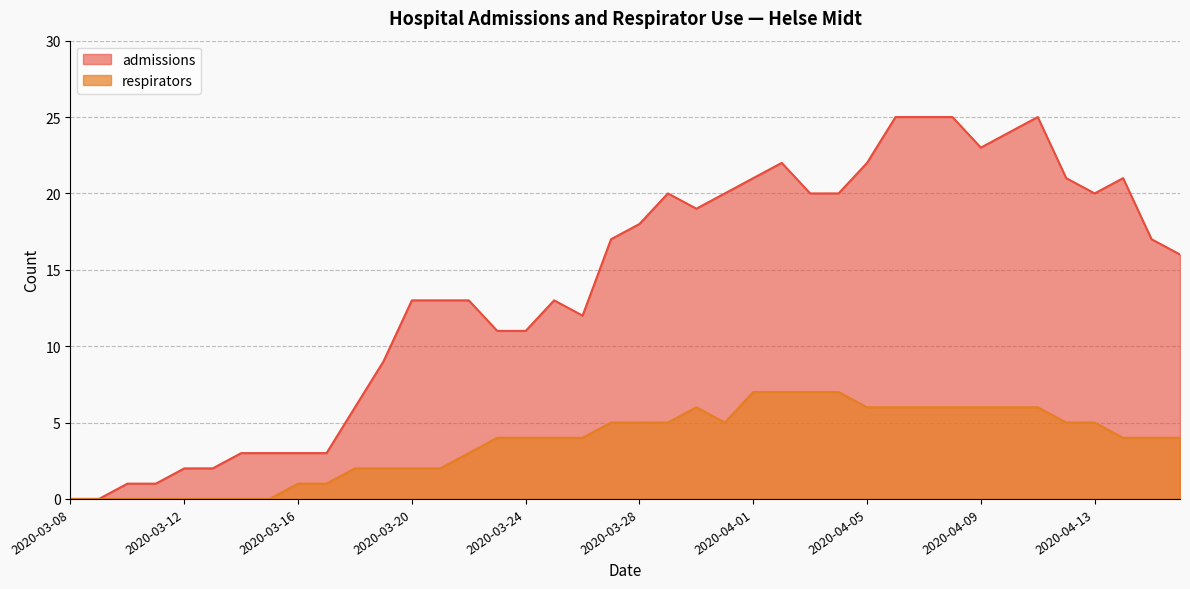

True or false: respirators and admissions cross at least once.

False